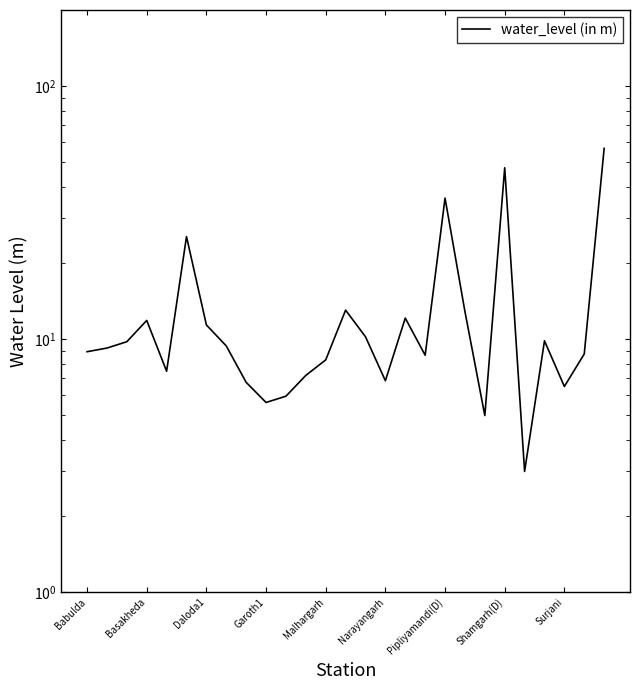

How many data points are less than 9?

13